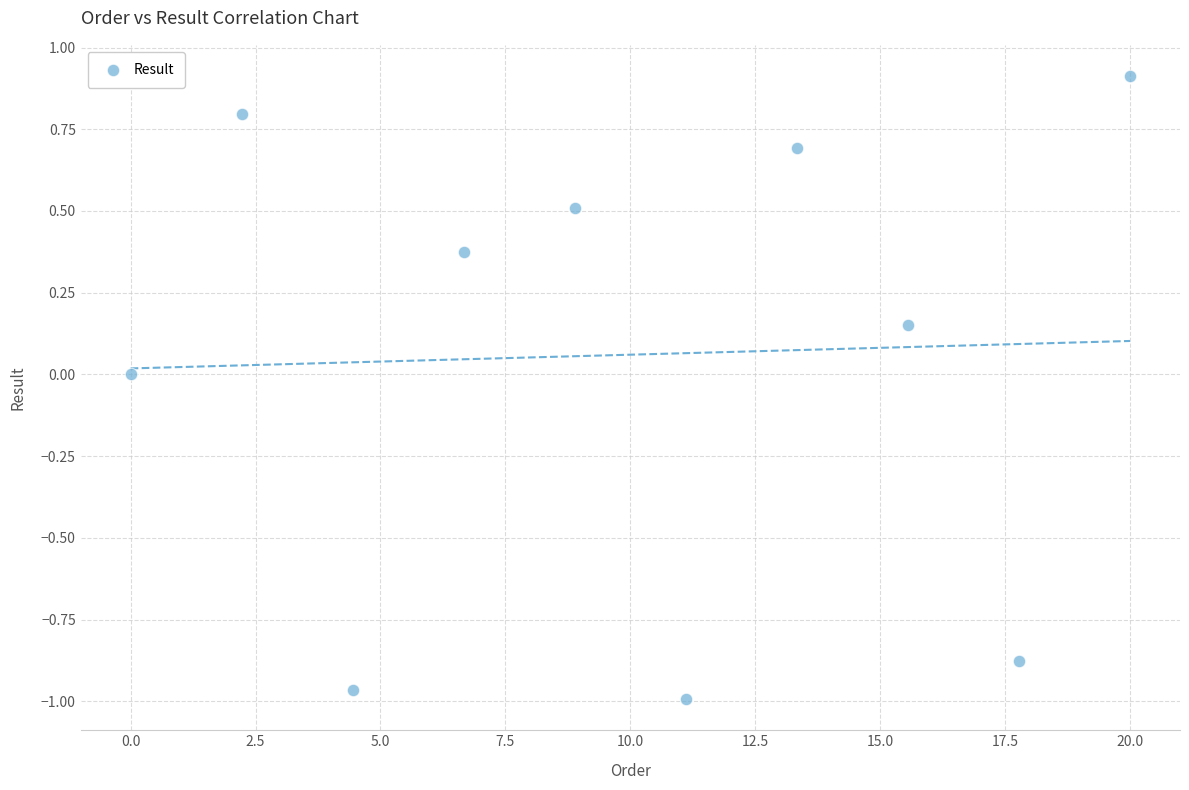

What is the range of X values (max minus min)?

20.0